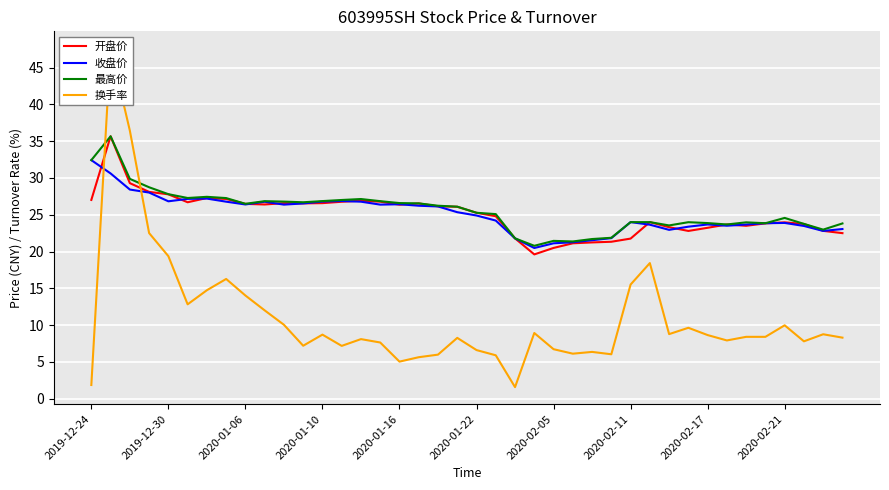

How many lines are shown in the chart?

4